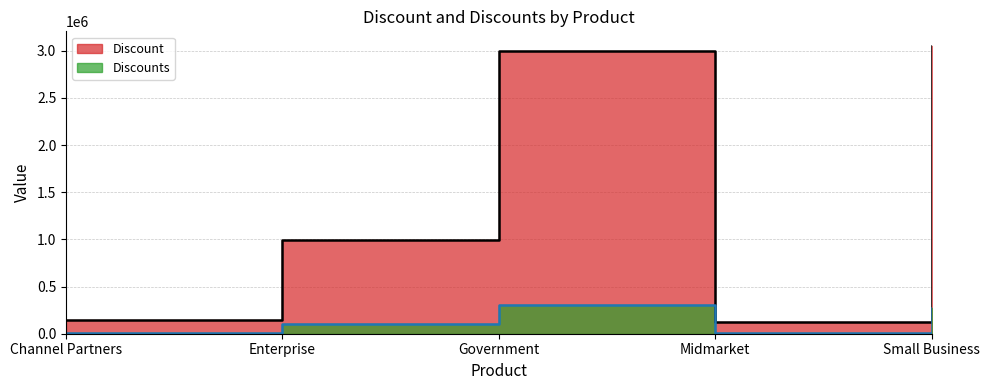

Reading left to right, transcribe all the data shown in this chart.

Discount: Channel Partners=141042	Enterprise=993063	Government=2993772	Midmarket=127177	Small Business=3052350
Discounts: Channel Partners=9984	Enterprise=100240	Government=300140	Midmarket=12013	Small Business=277267